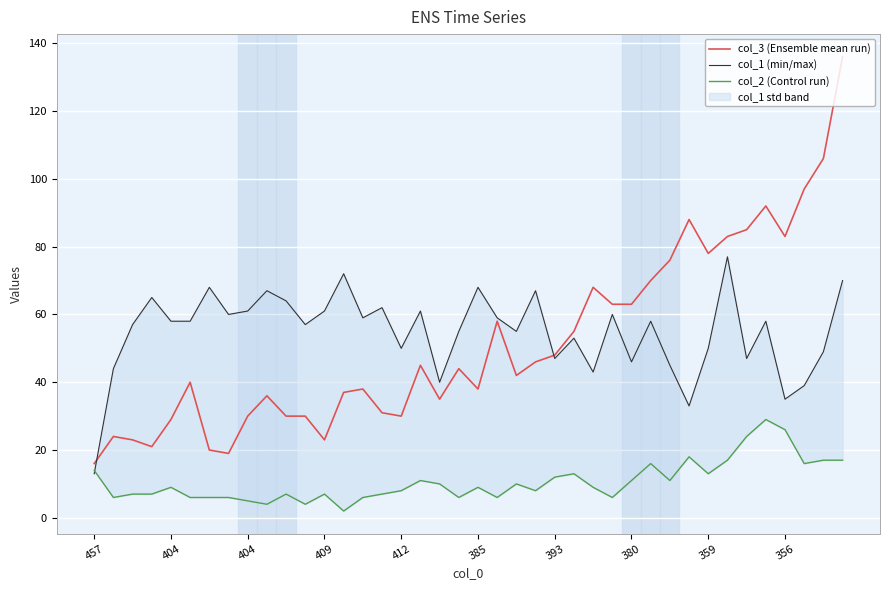

In col_3 (Ensemble mean run), how many points are higher than both neighbors (excluding endpoints)?

10